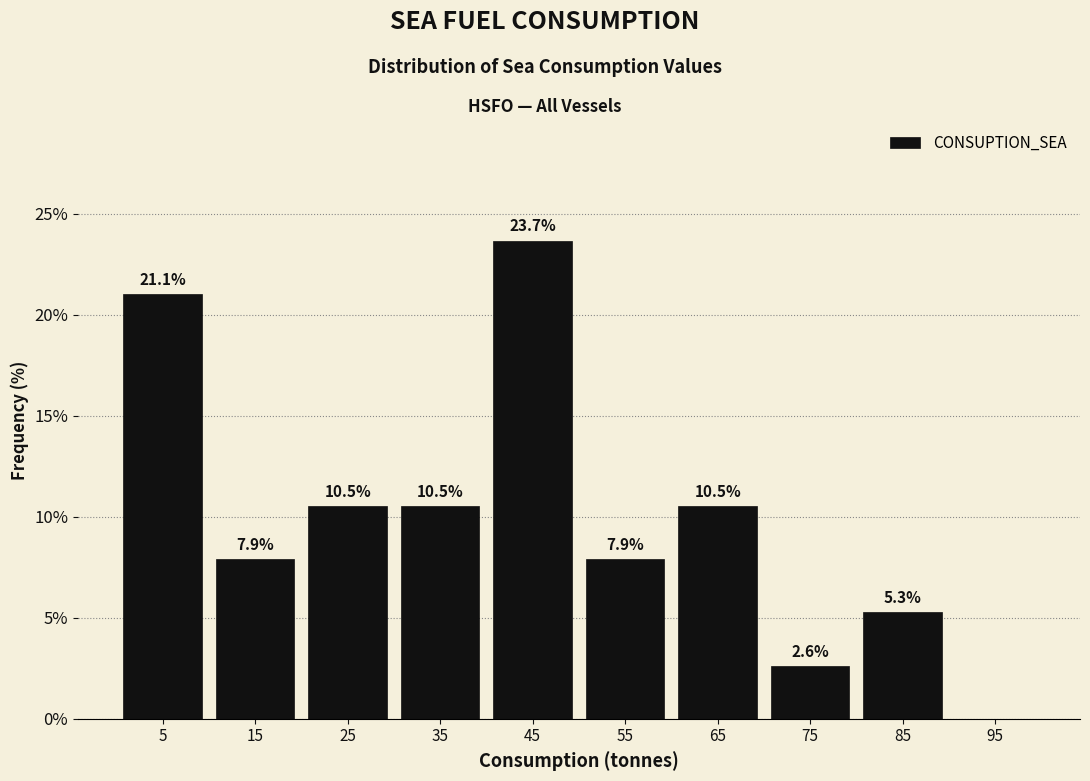

Which range on the x-axis has the tallest bar?

40 to 50